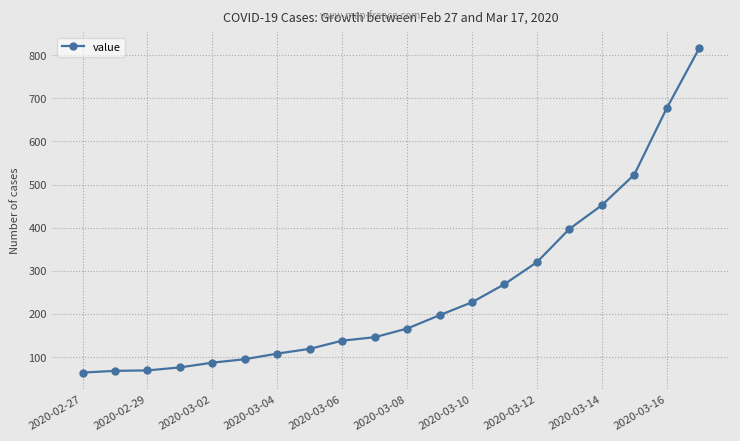

What is the smallest value displayed?

64